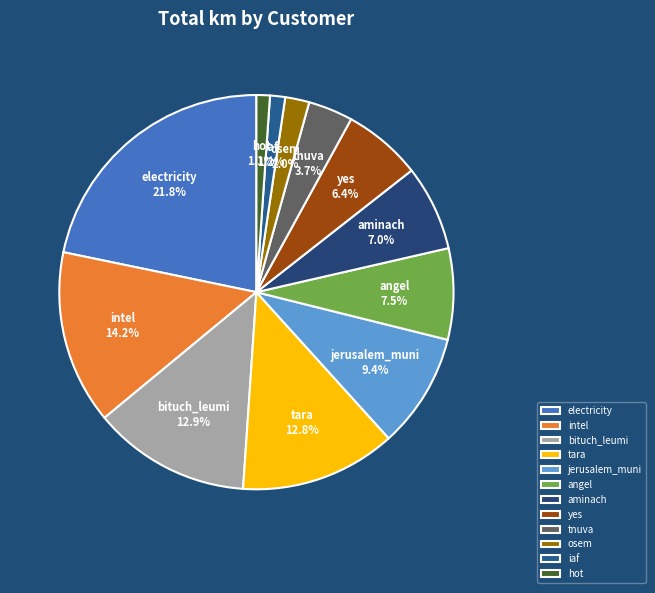

Does electricity represent more than half of the total?

No